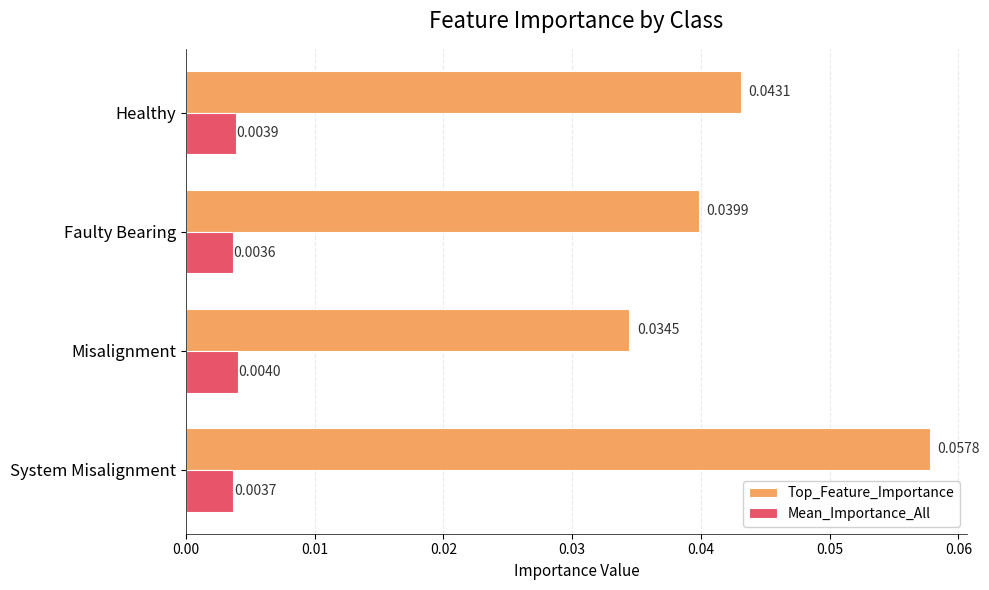

List the labels in order of Top_Feature_Importance value, largest first.

System Misalignment, Healthy, Faulty Bearing, Misalignment